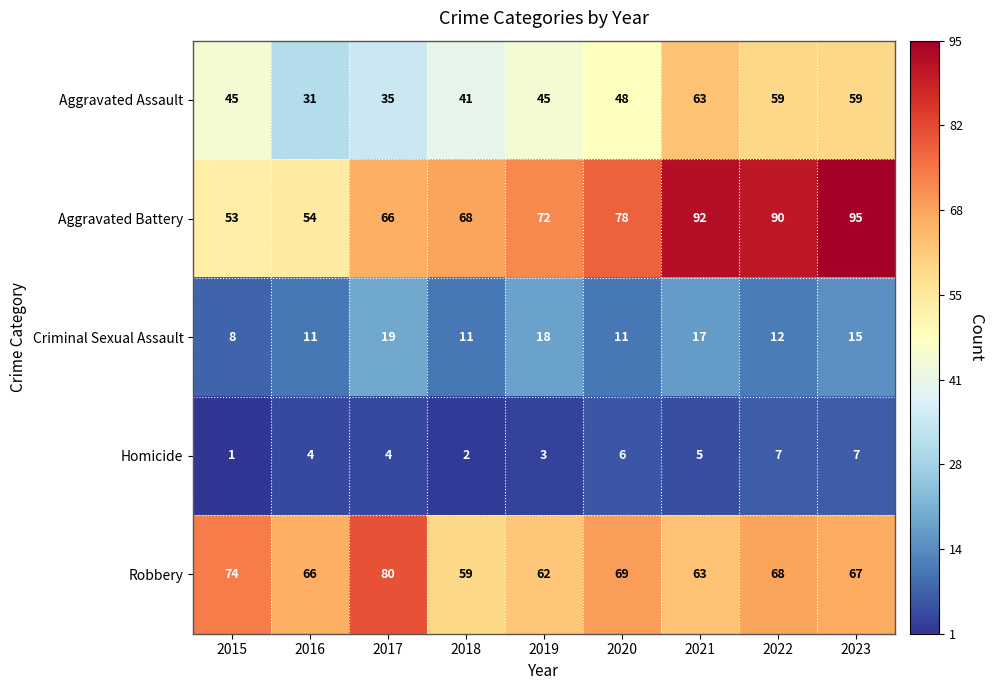

At 2019, list the series in order from smallest to largest.

Homicide, Criminal Sexual Assault, Aggravated Assault, Robbery, Aggravated Battery